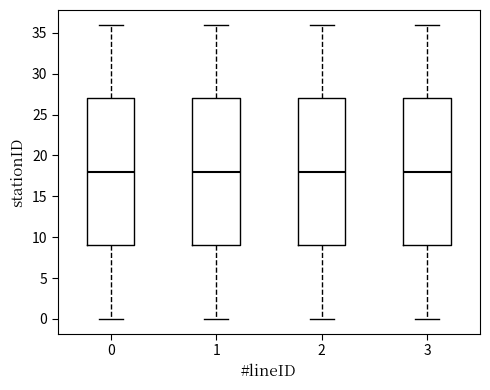

Reading left to right, transcribe this box plot: for each box, give where its median line is, the range the box spans, and where its two whiskers end, as read against the y-axis. The values are not printed on the chart, so give them approximately, as read against the axis.

0: median 18, box 9 to 27, whiskers 0 to 36
1: median 18, box 9 to 27, whiskers 0 to 36
2: median 18, box 9 to 27, whiskers 0 to 36
3: median 18, box 9 to 27, whiskers 0 to 36